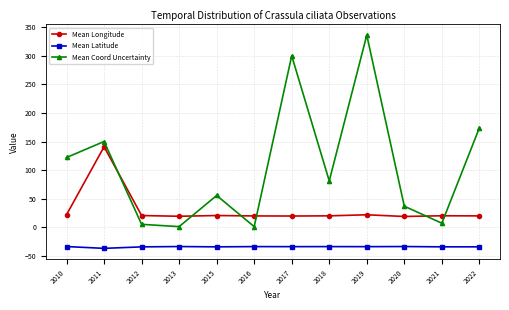

At which category does Mean Coord Uncertainty reach its first local peak?

2011